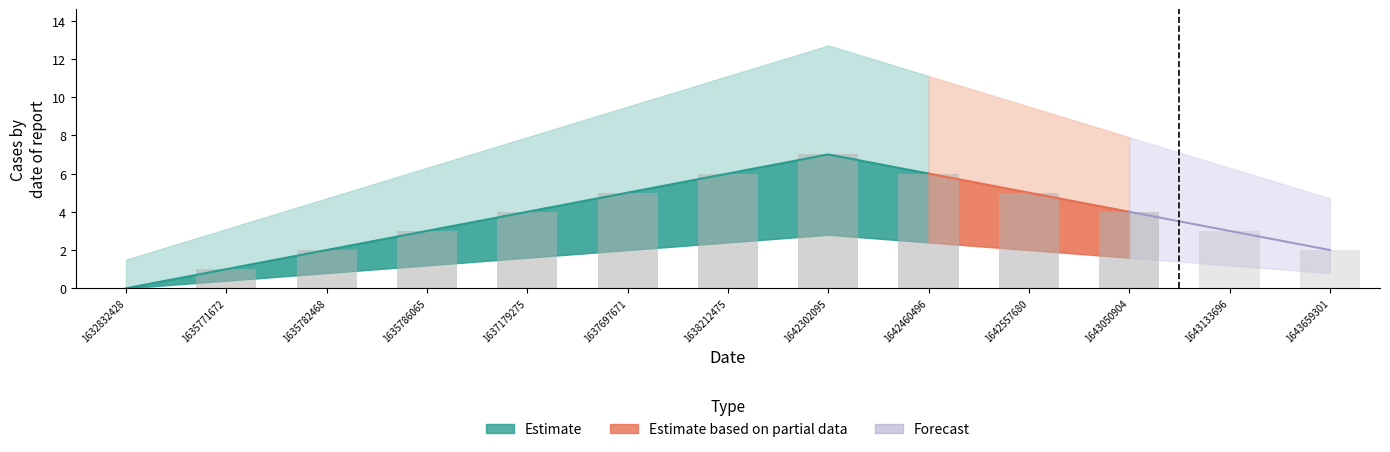

At how many categories does at least one series exceed 4?

5